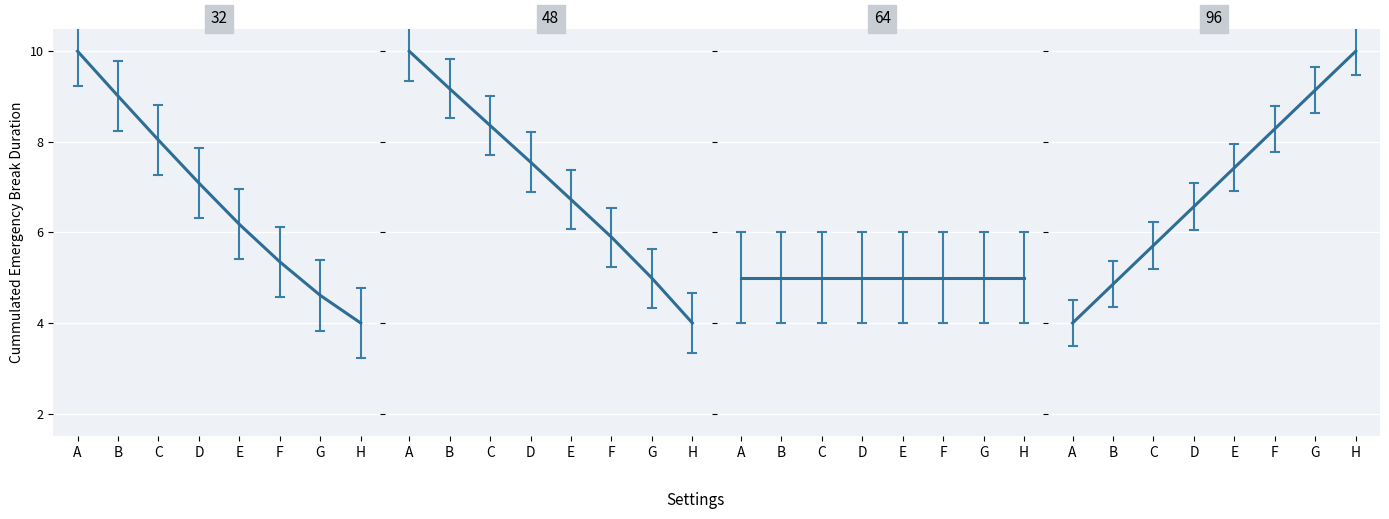

List the series in order of their peak value, lowest first.

REF_xmin, X, Y, TIMESTAMP